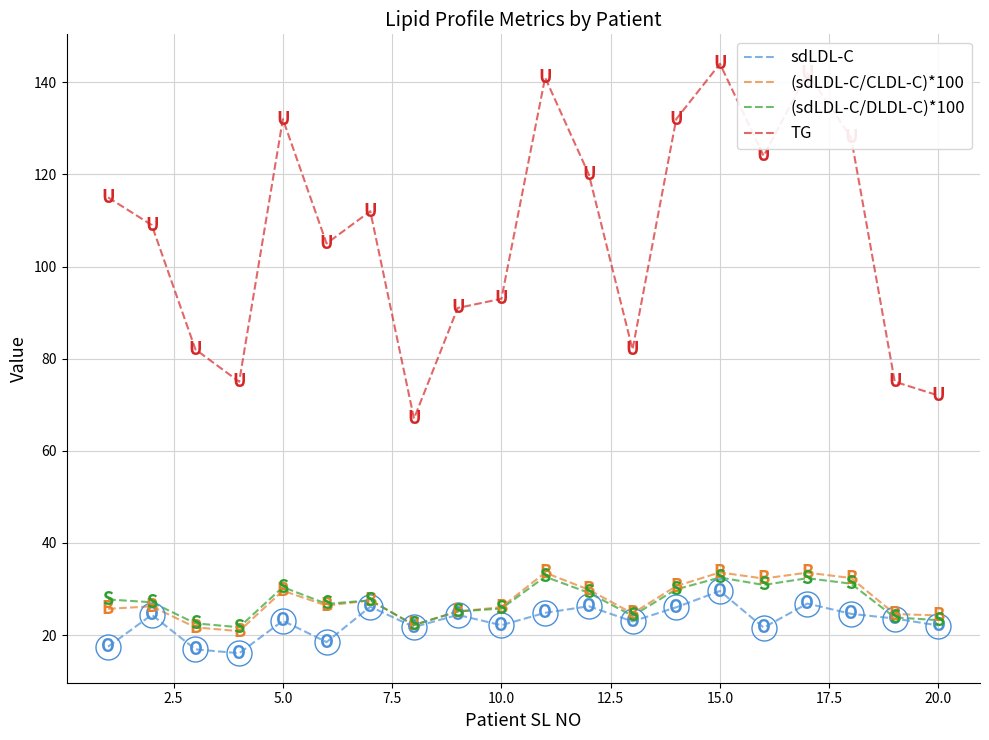

What is the maximum value for sdLDL-C?

29.6